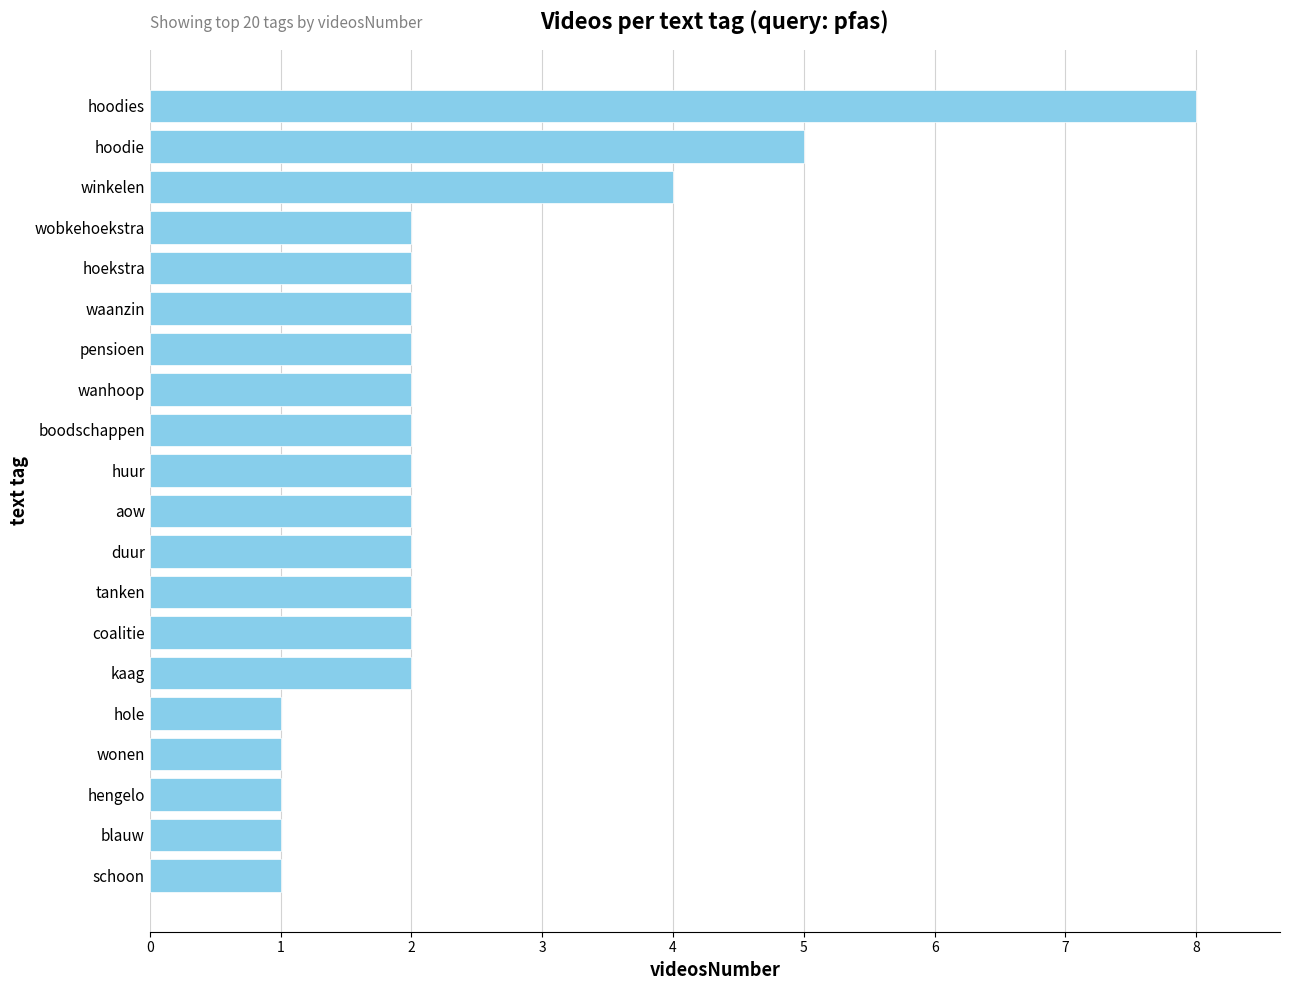

What is the change in value from schoon to wanhoop?

+1